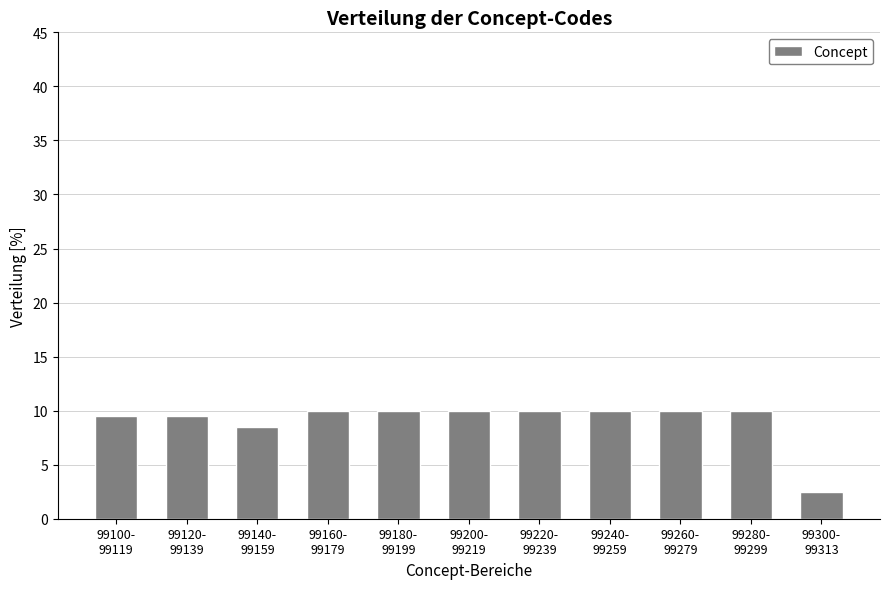

Reading left to right, extract all data points from this chart.

9.5	9.5	8.5	10.0	10.0	10.0	10.0	10.0	10.0	10.0	2.5